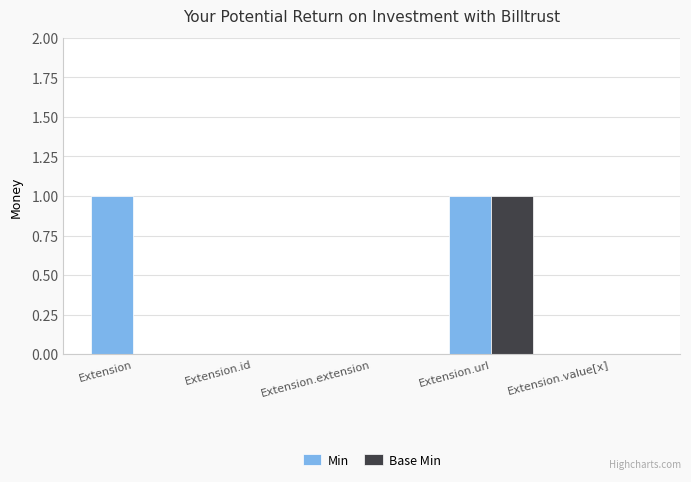

True or false: Base Min has a value of 1 at Extension.extension.

False